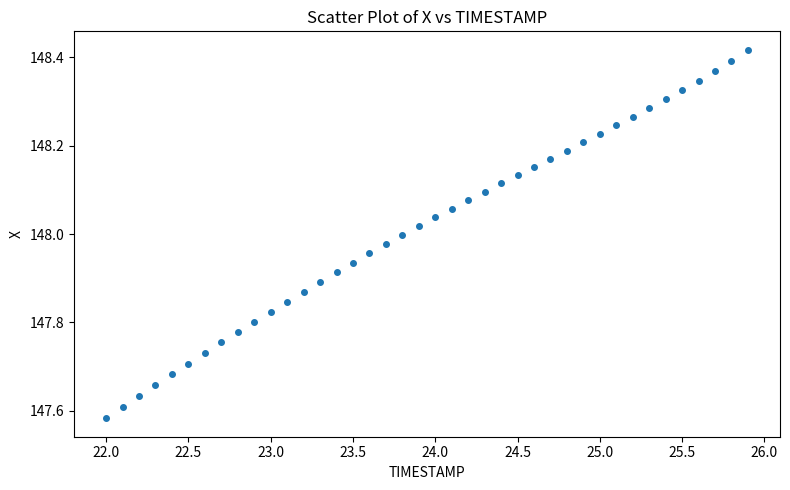

What is the range of Y values (max minus min)?

0.8